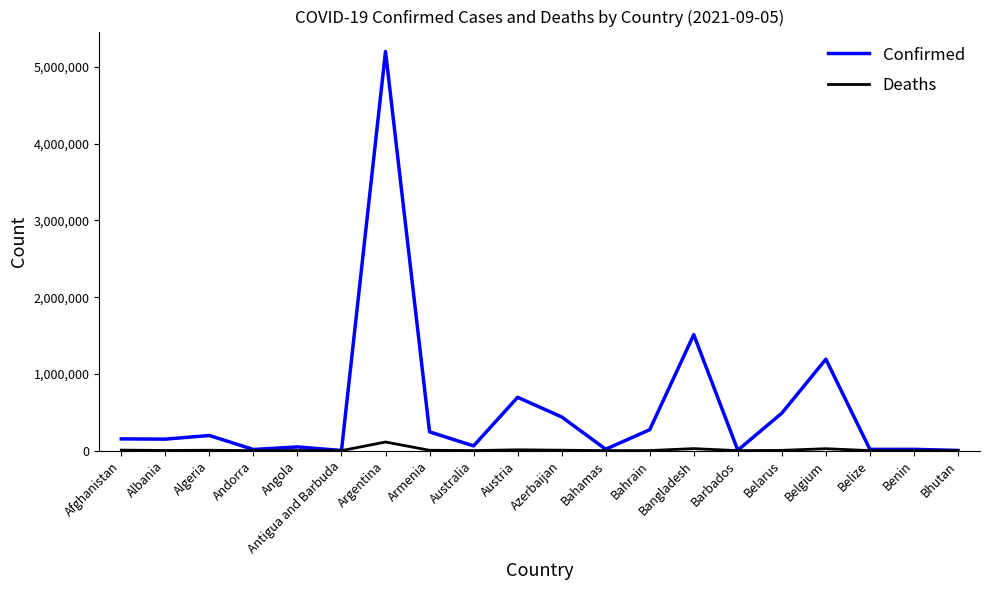

Where does the Deaths series first go above 2512?

Afghanistan